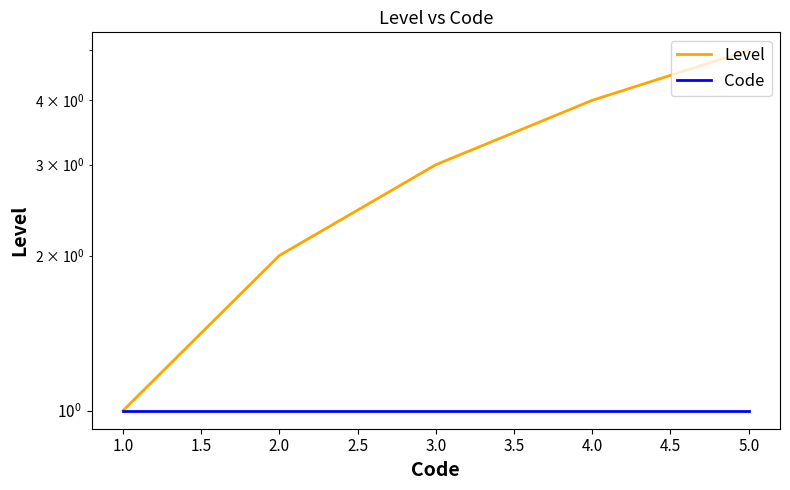

Is the value of Code at 3.0 greater than the value of Level at 2.0?

No